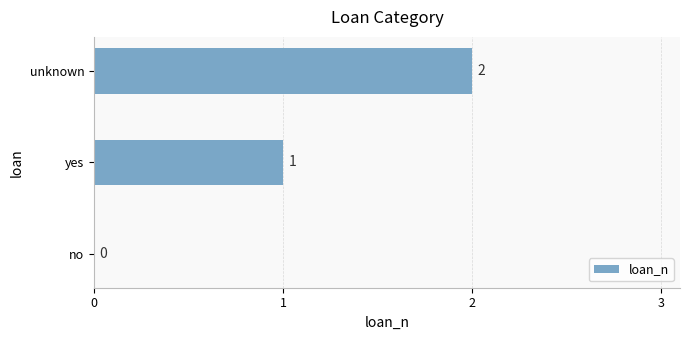

Is it true that the value at no is 0?

True